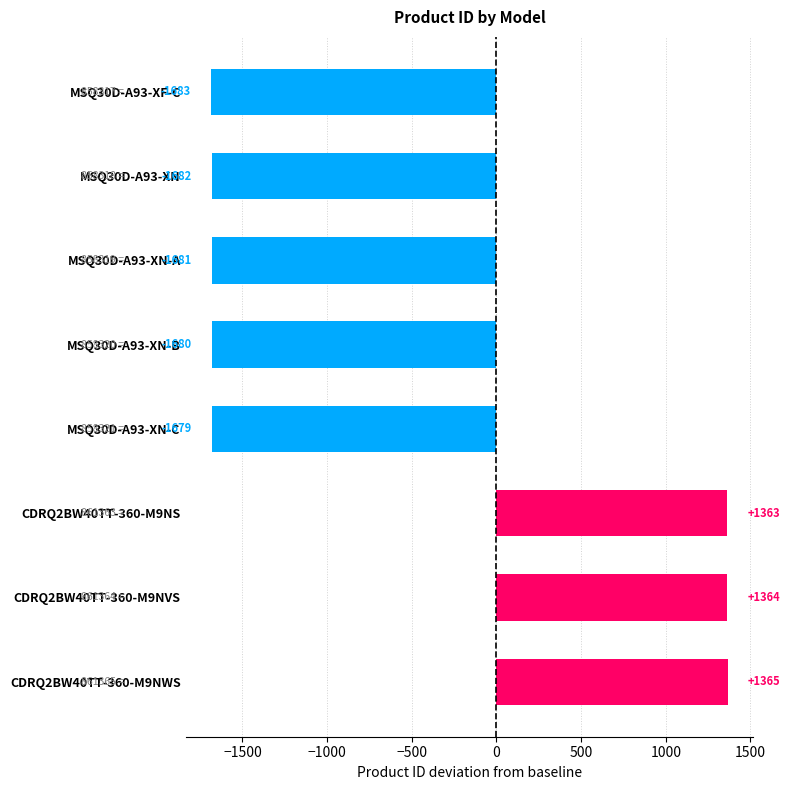

What is the label of the 6th bar from the bottom?

MSQ30D-A93-XN-A